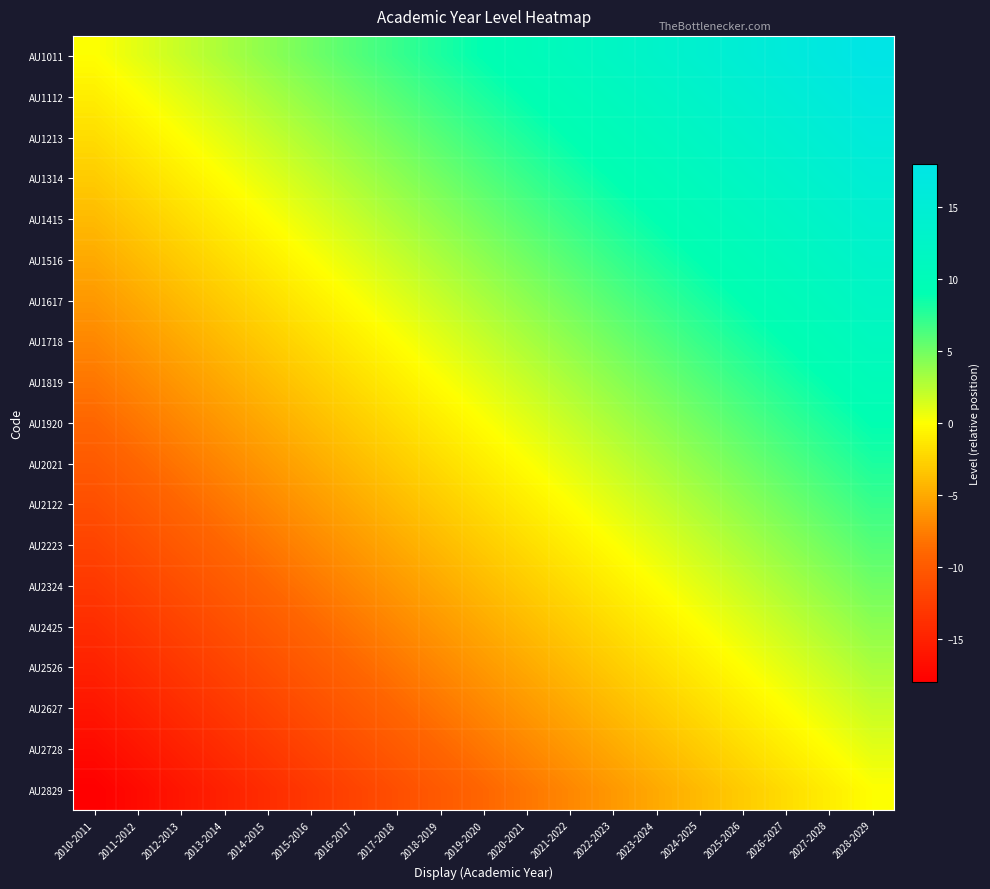

What is the total value across all series at 2013-2014?

-114